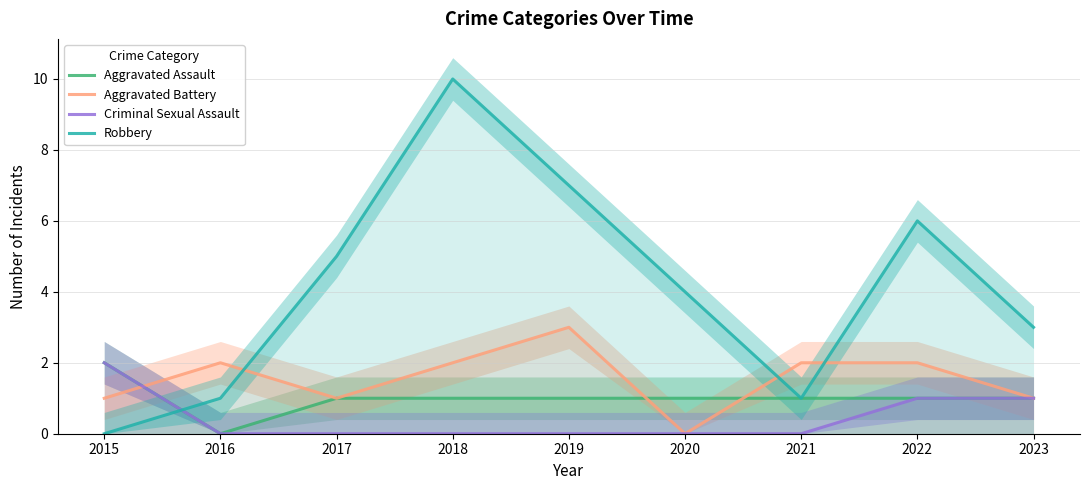

How many intersections are there between Criminal Sexual Assault and Aggravated Battery?

1